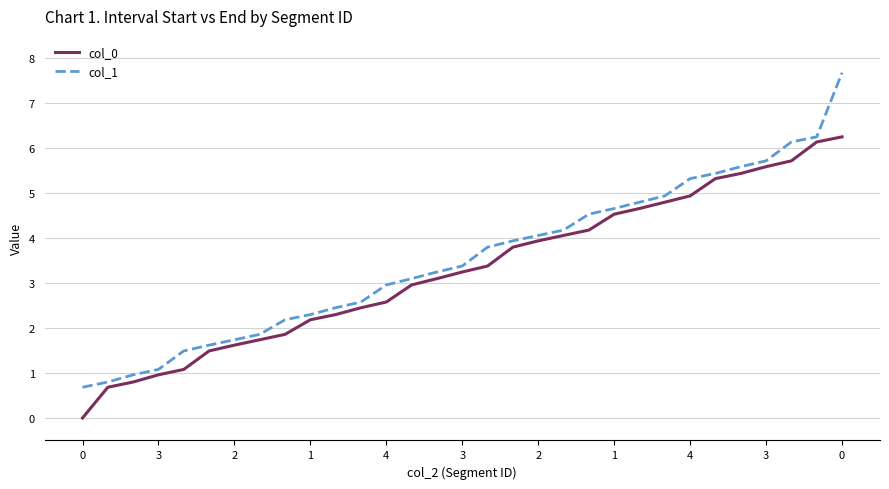

True or false: col_1 and col_0 cross at least once.

False